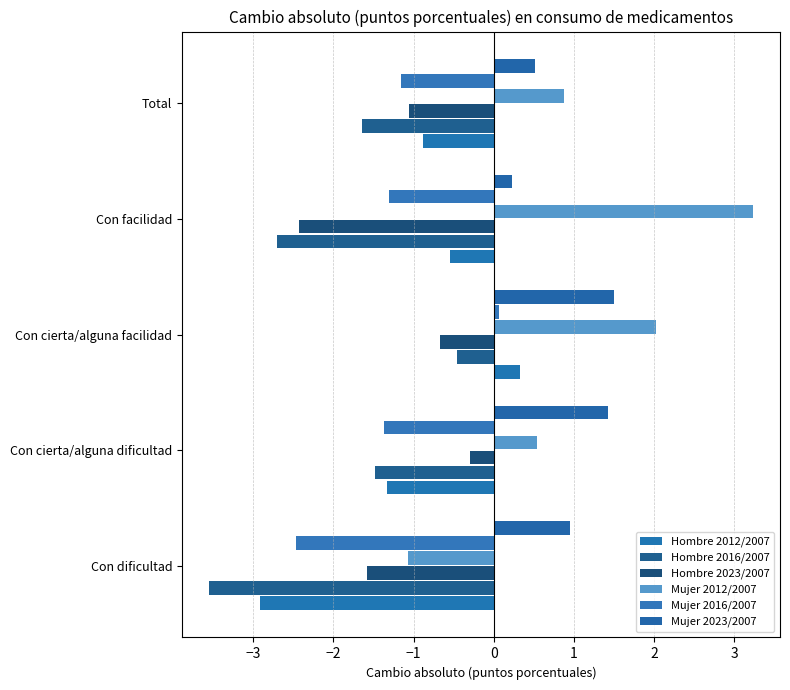

List the labels in order of Mujer 2023/2007 value, smallest first.

Con facilidad, Total, Con dificultad, Con cierta/alguna dificultad, Con cierta/alguna facilidad